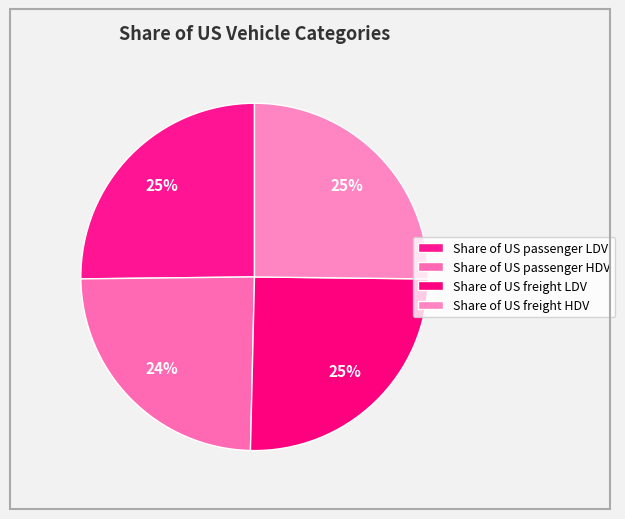

How many segments does this pie chart have?

4